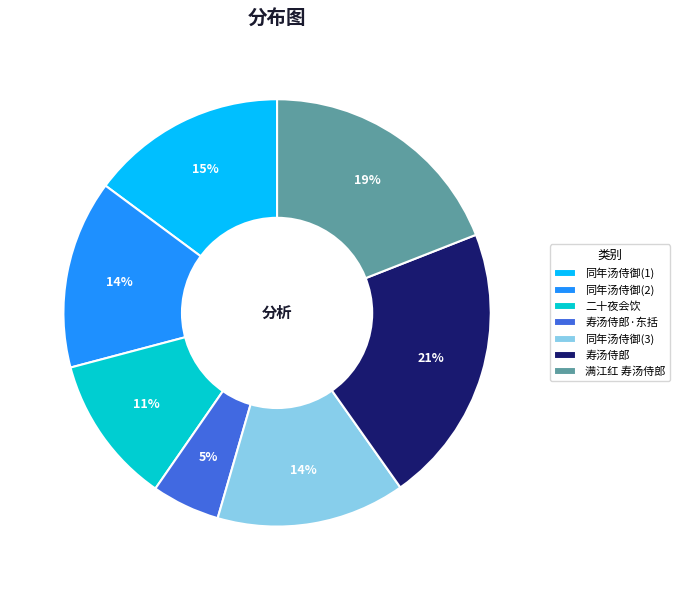

True or false: 同年汤侍御(2) accounts for 14% of the total.

True